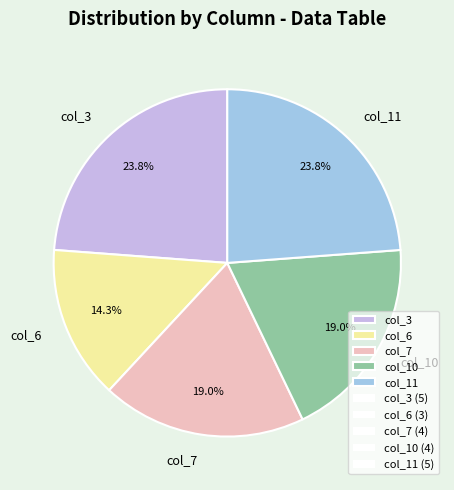

Does any single category account for the majority?

No